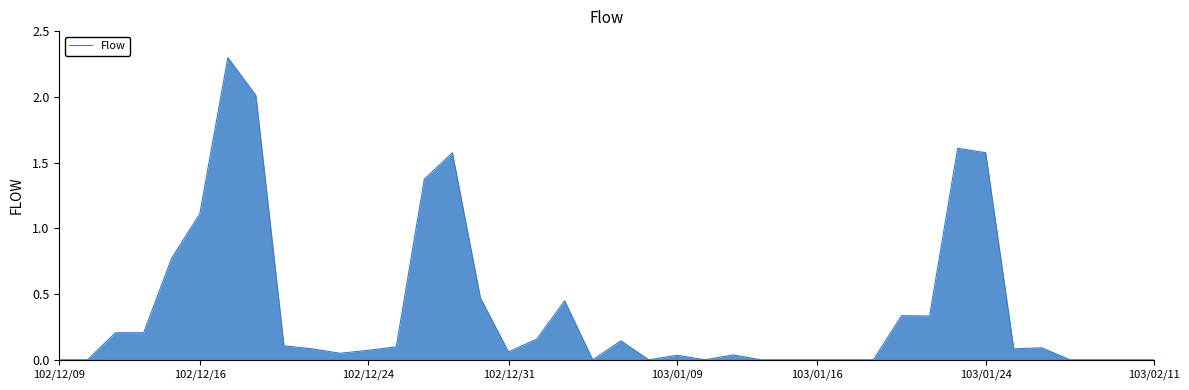

What is the difference between the maximum and minimum values?

2.3